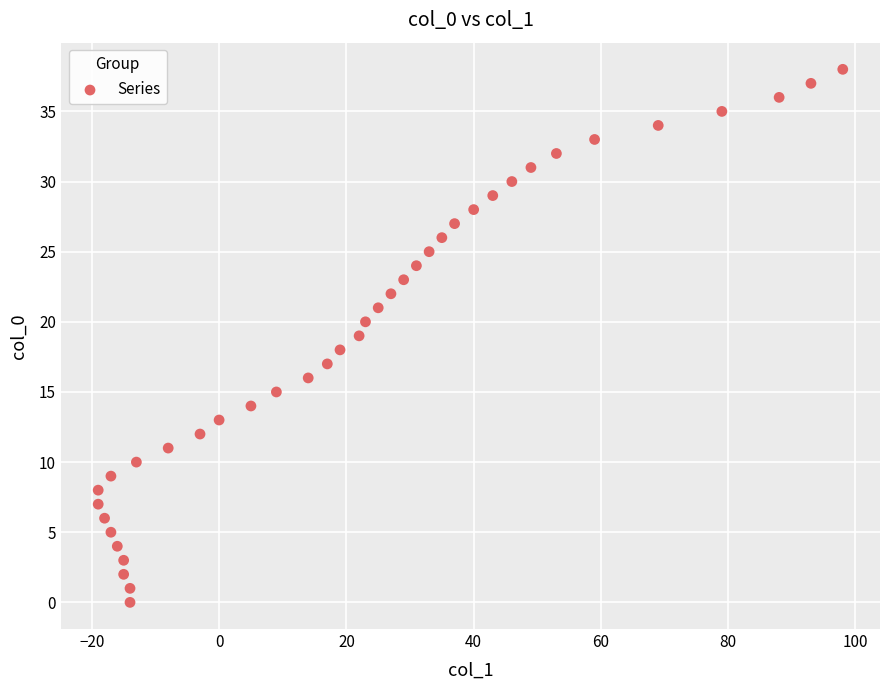

What is the range of X values (max minus min)?

117